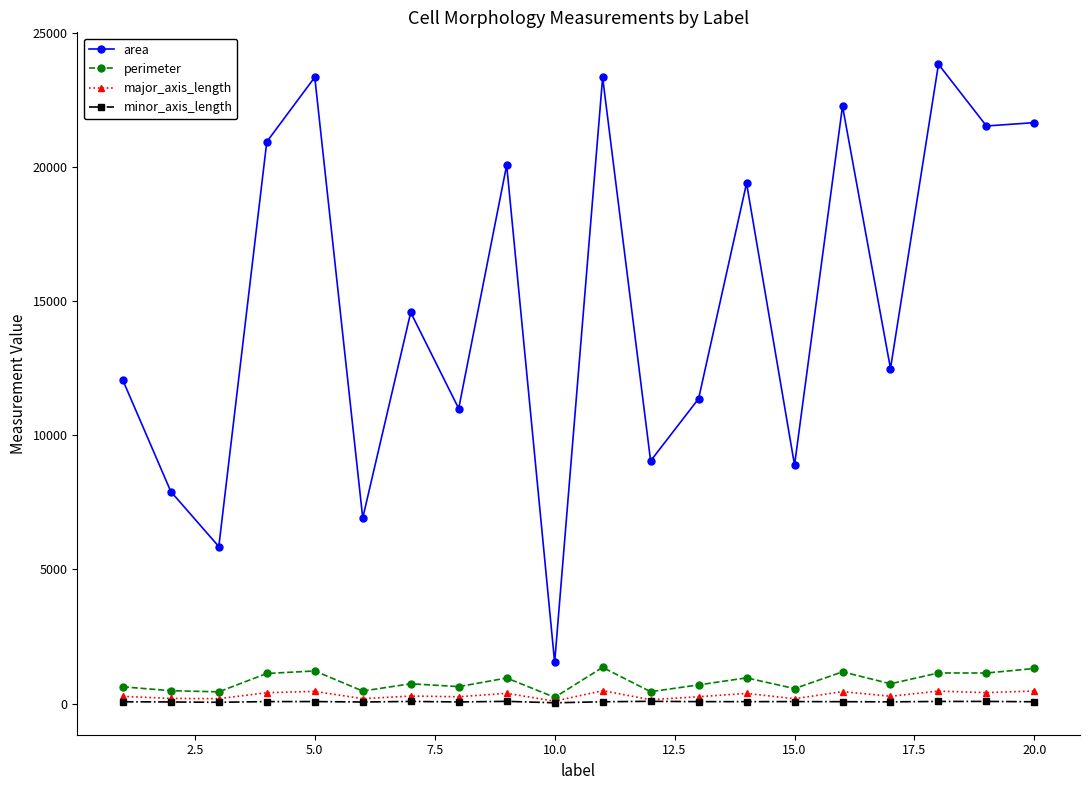

Which series has the widest spread of values?

area